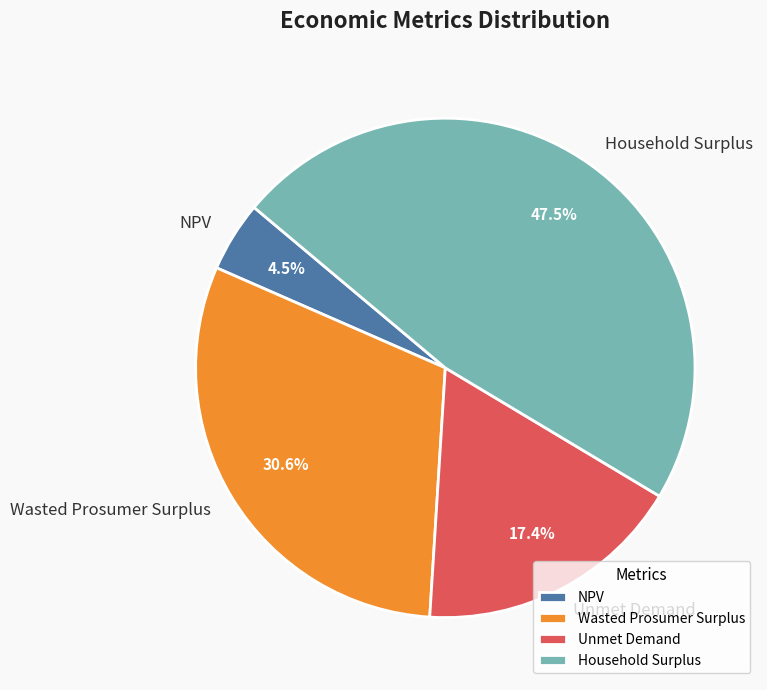

Which category has the smallest portion of the pie?

NPV